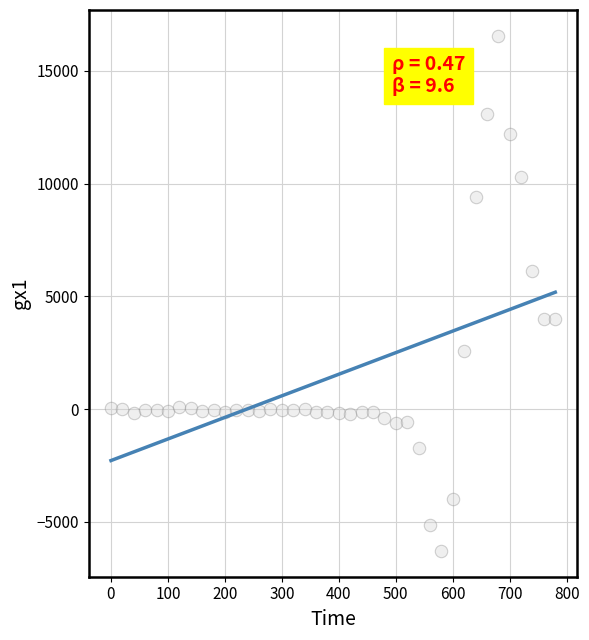

What is the range of X values (max minus min)?

780